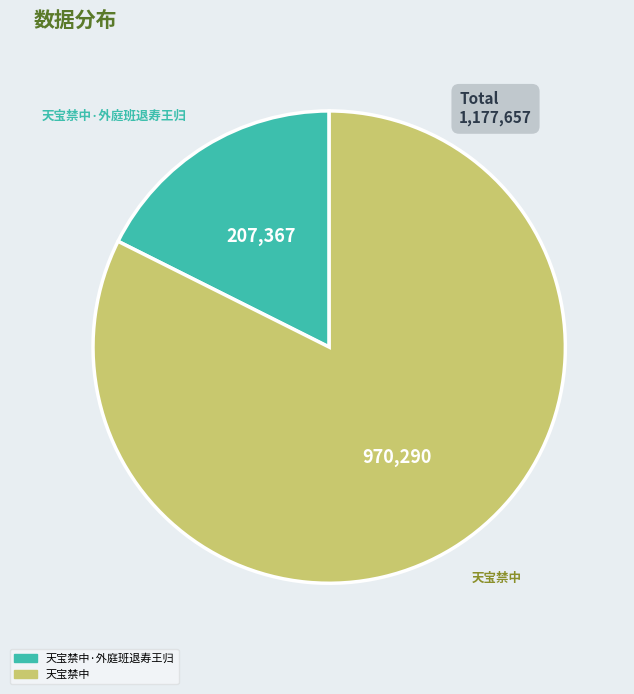

Does any single category account for the majority?

Yes